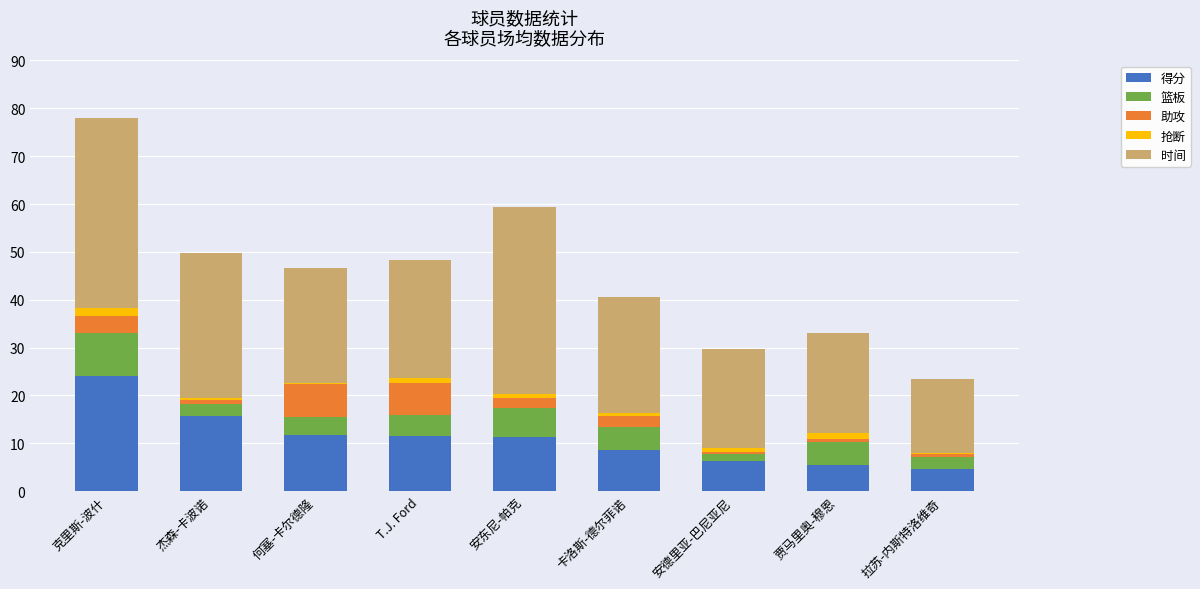

Between 杰森-卡波诺 and 何塞-卡尔德隆, which series saw the biggest shift?

时间